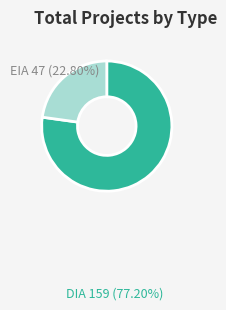

Is there any slice that represents more than half of the pie?

Yes